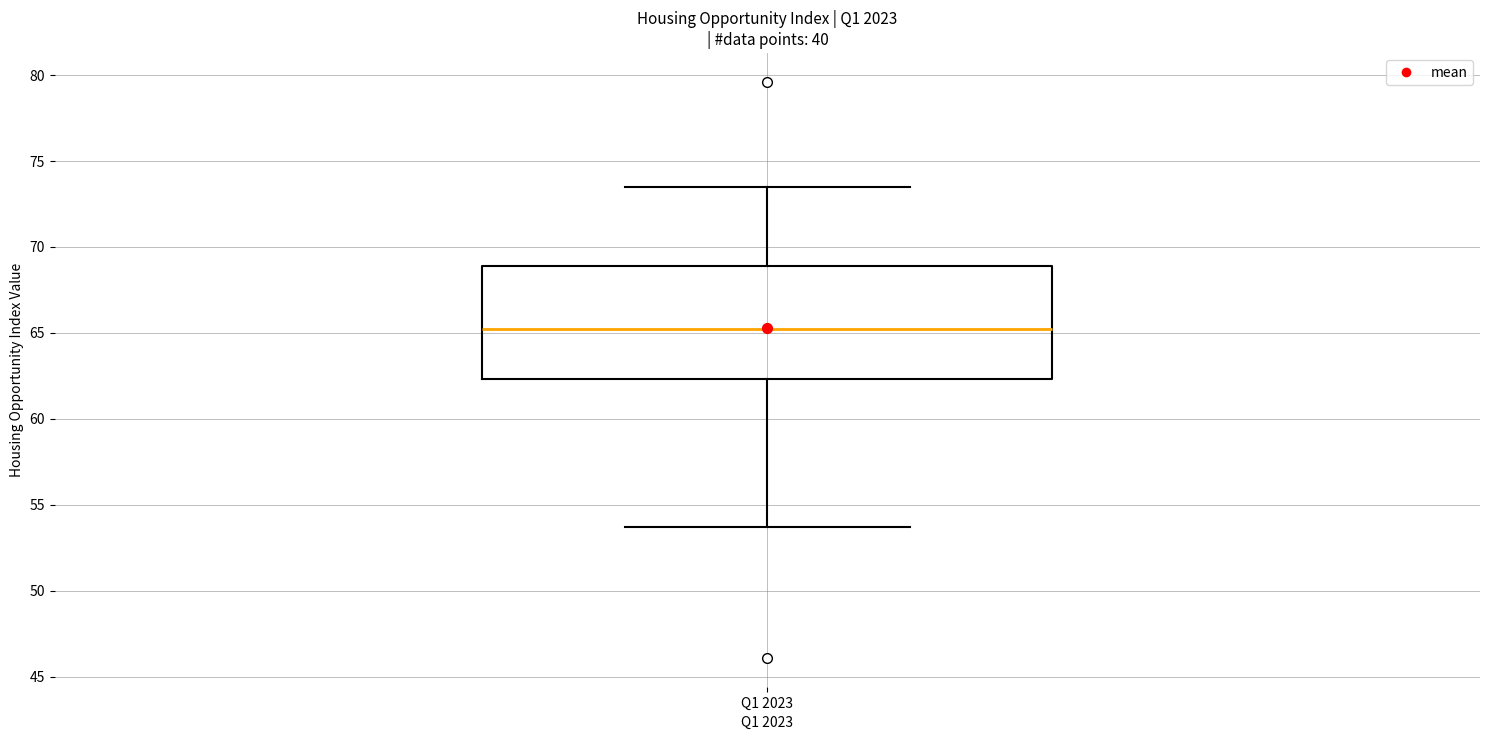

Where is the lower edge of the box for Q1 2023 on the y-axis? The values are not printed on the chart, so give them approximately, as read against the axis.

62.5